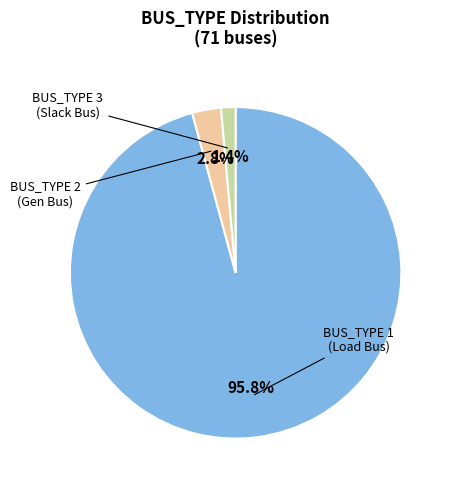

Is there a majority slice in this chart?

Yes